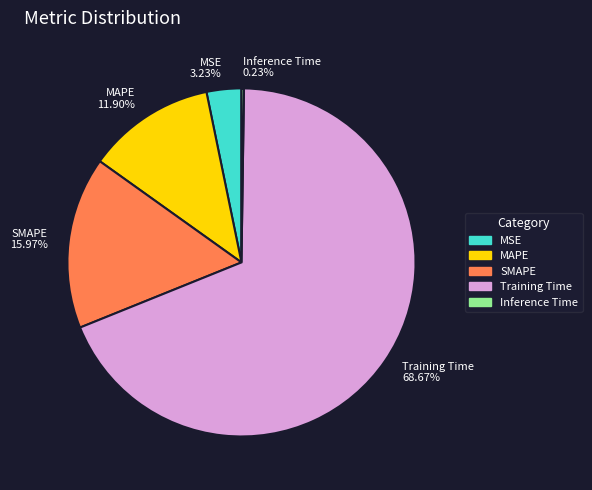

To the nearest percent, what is the difference between the largest and smallest slice percentages?

68%